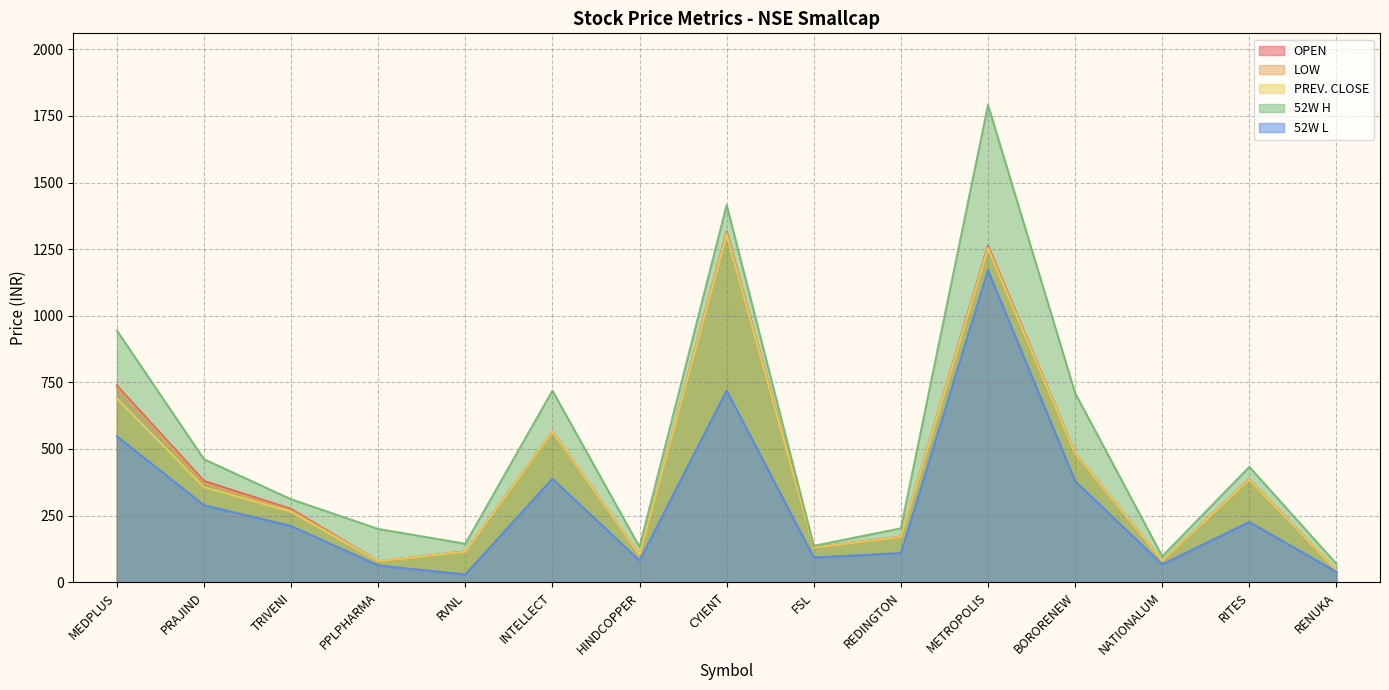

Which has a higher value, RITES or MEDPLUS?

MEDPLUS